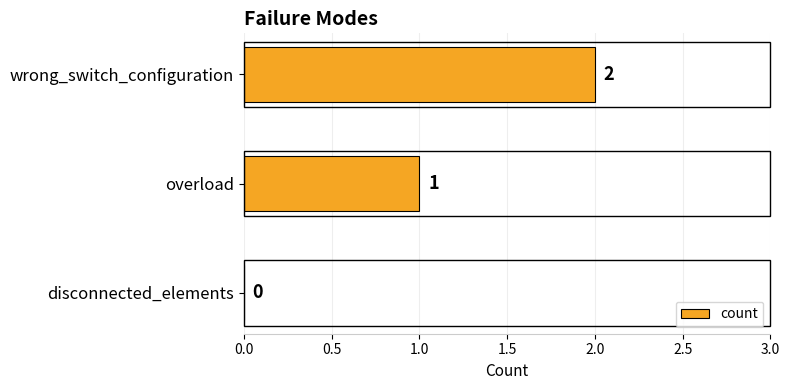

Where is the data nearest to the value 1?

overload